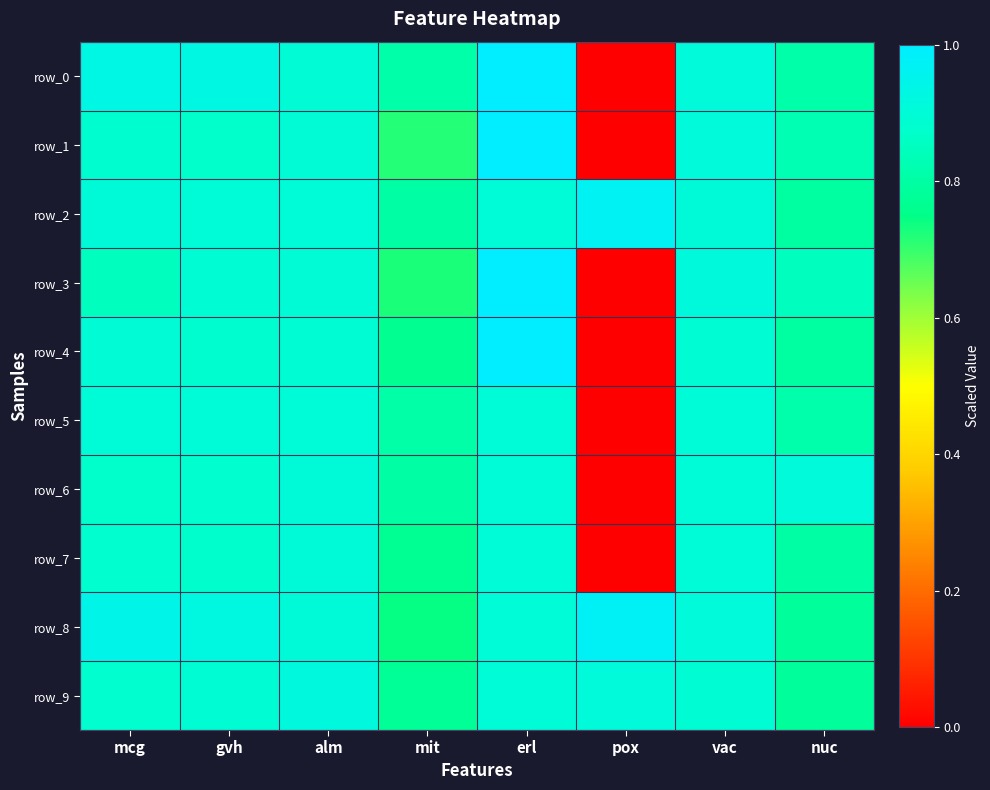

Which series has the widest spread of values?

row_0